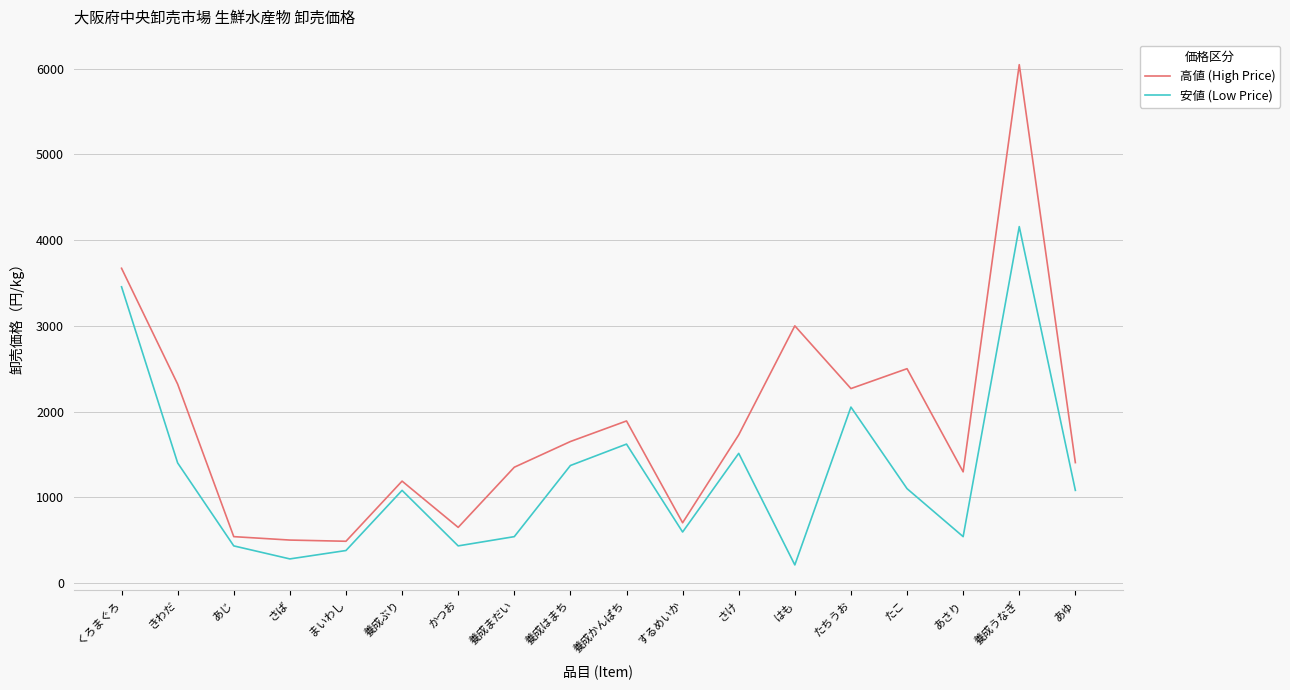

What is the difference between the highest and lowest values at まいわし?

108